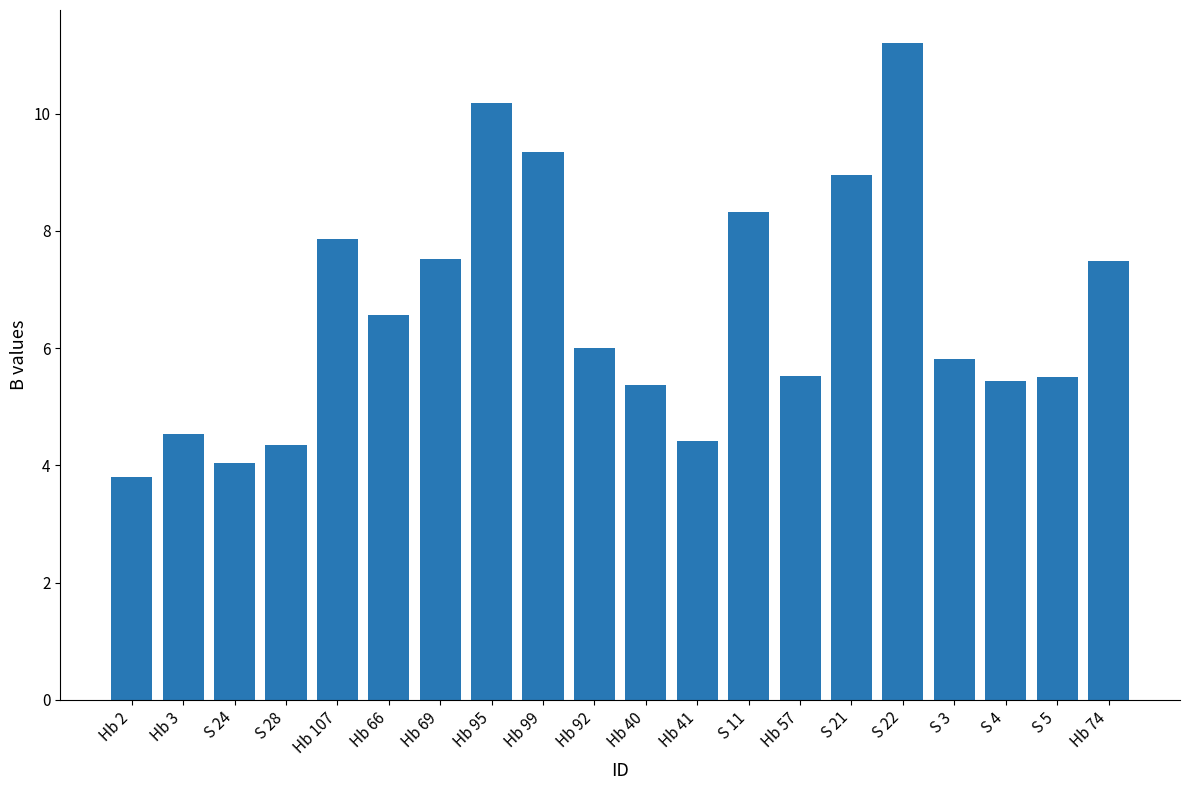

What is the value of the 10th bar from the left?

6.0